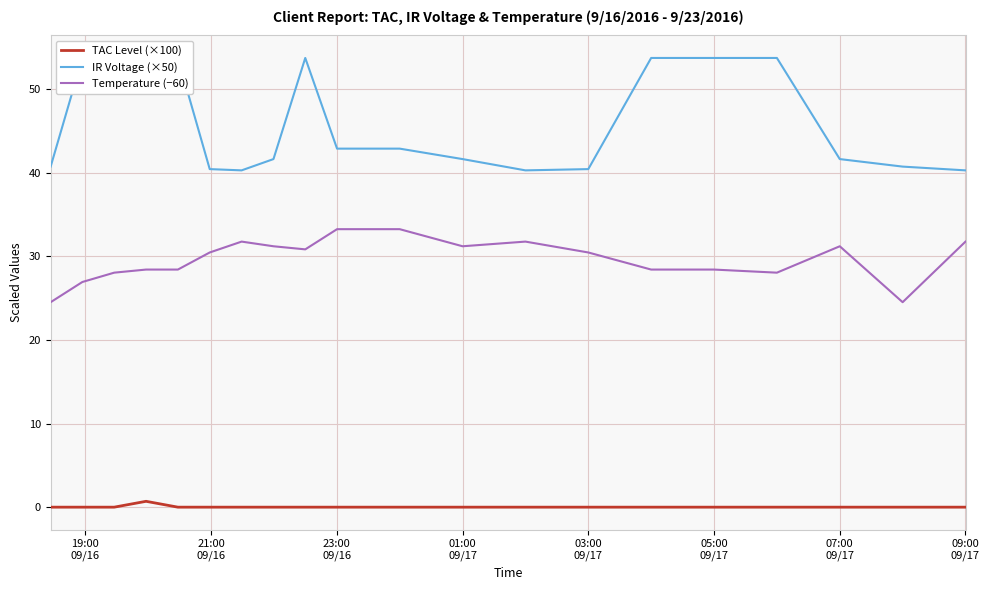

At how many categories does at least one series exceed 47?

8